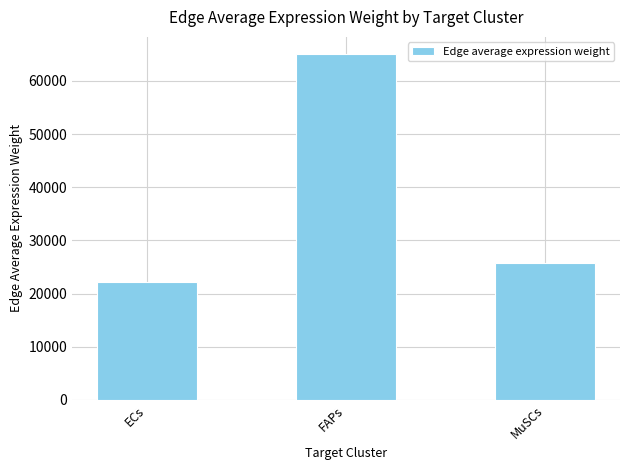

What is the change in value from FAPs to MuSCs?

-39204.6